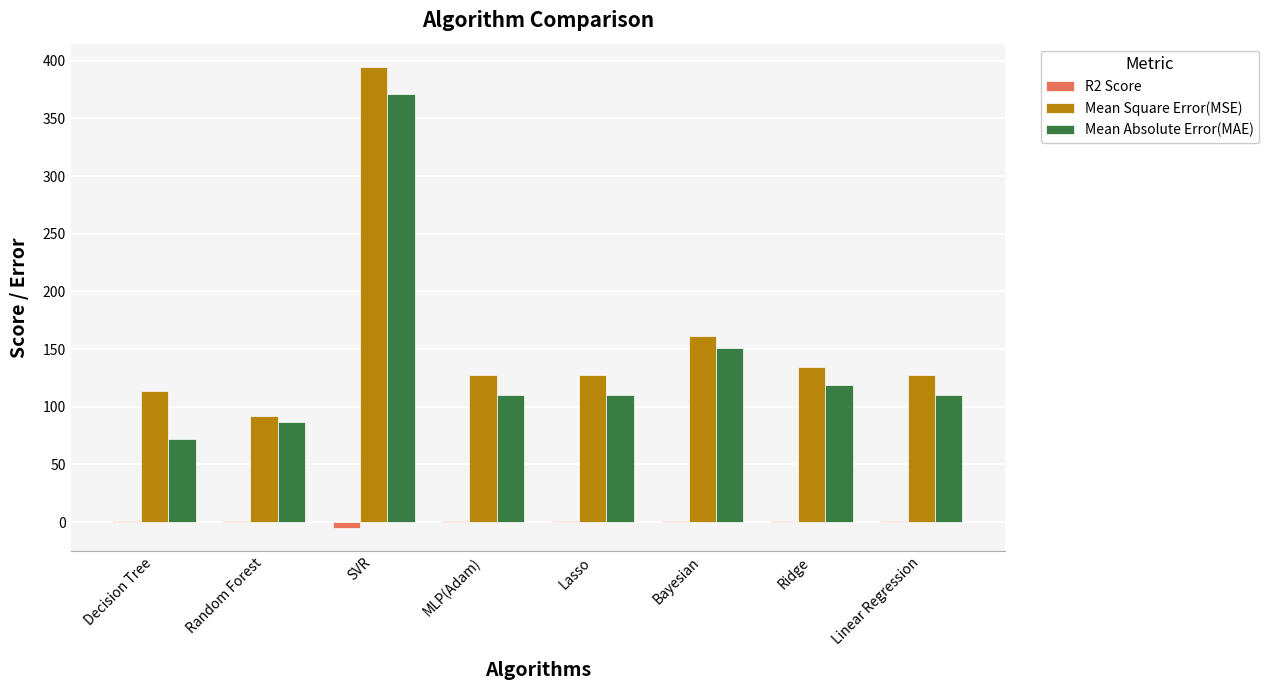

At which category is the sum across all series the highest?

SVR